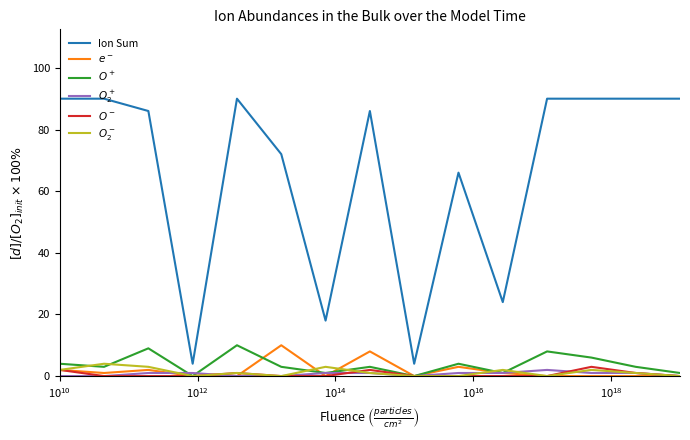

Which series has the largest range (max minus min)?

Ion Sum